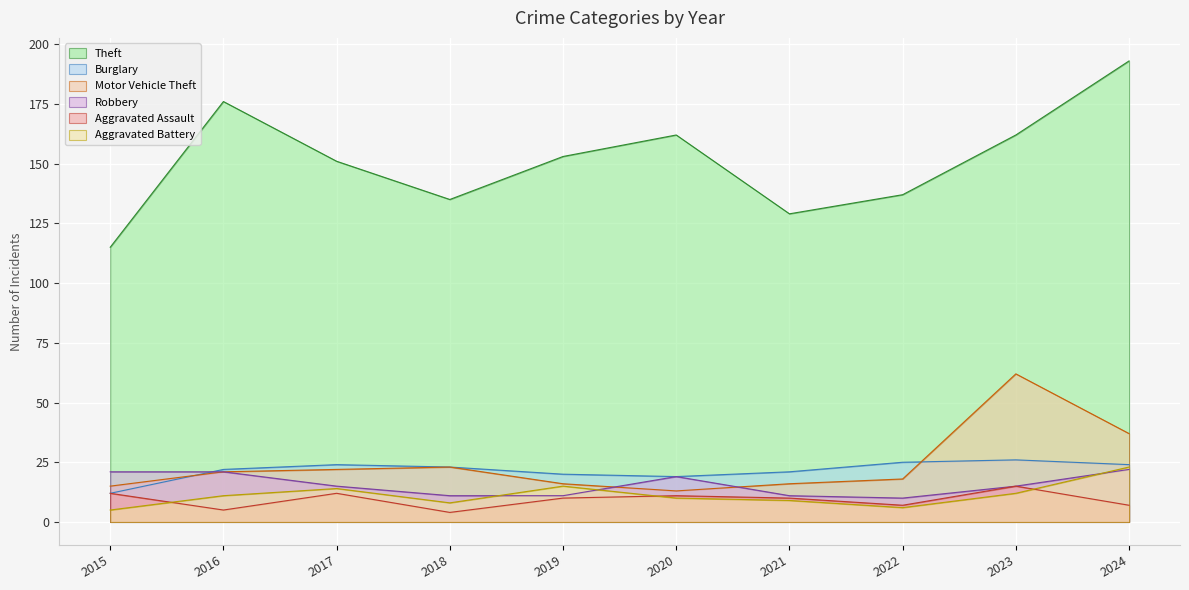

At which category does Aggravated Battery reach its first local valley?

2018